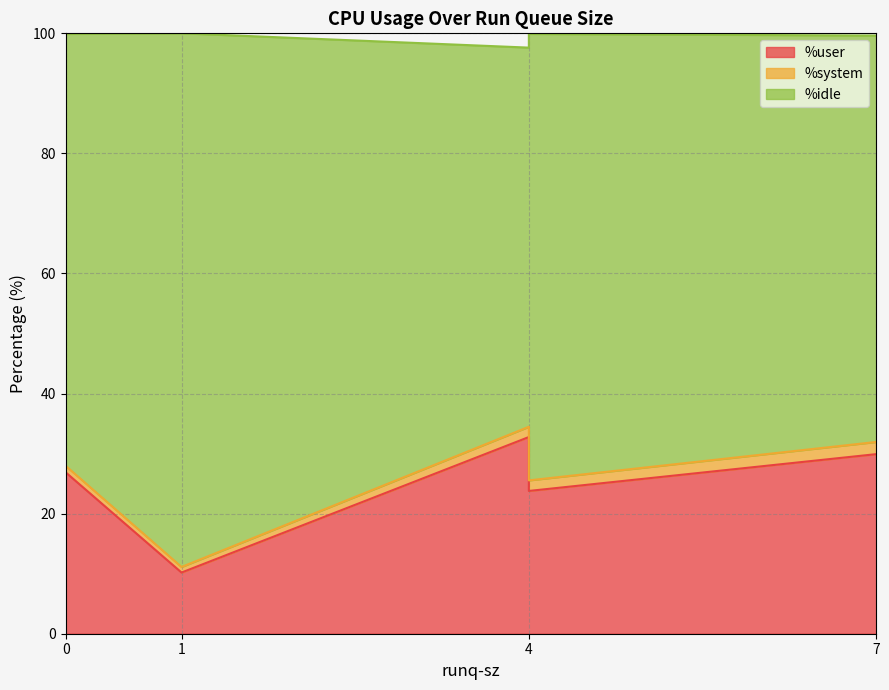

True or false: %idle and %user intersect in this chart.

False